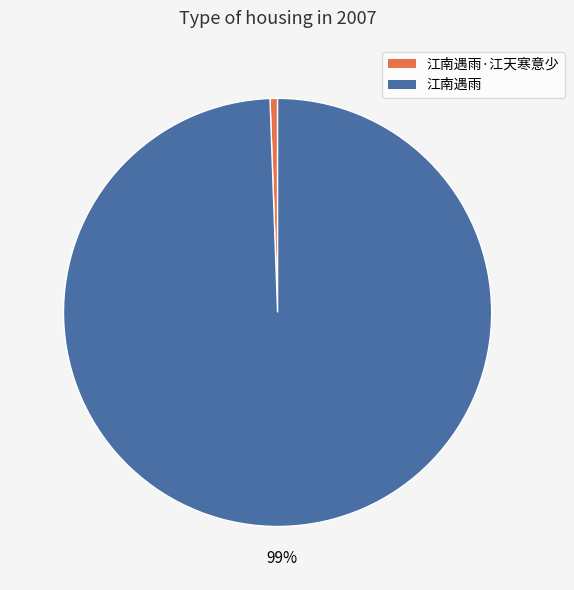

Is the sum of 江南遇雨 and 江南遇雨·江天寒意少 greater than half?

Yes